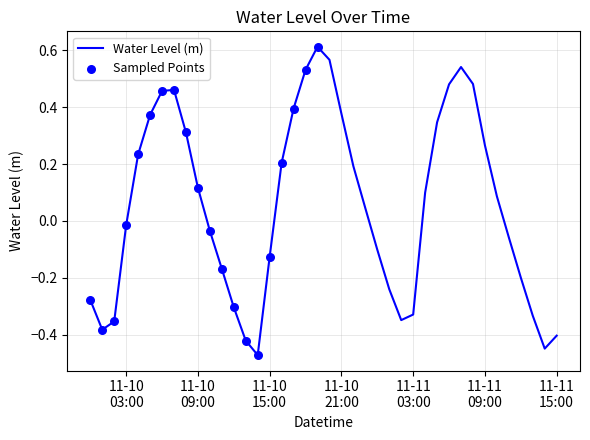

What is the difference between the maximum and minimum values?

1.1